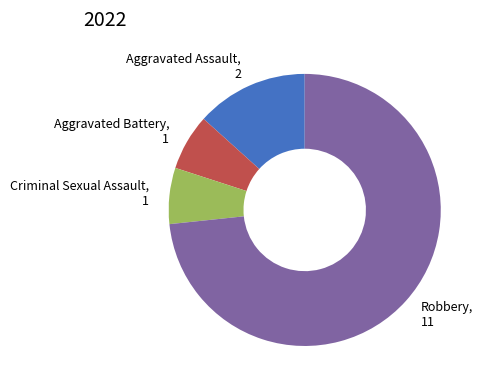

The Robbery slice represents 73% of the pie. True or false?

True